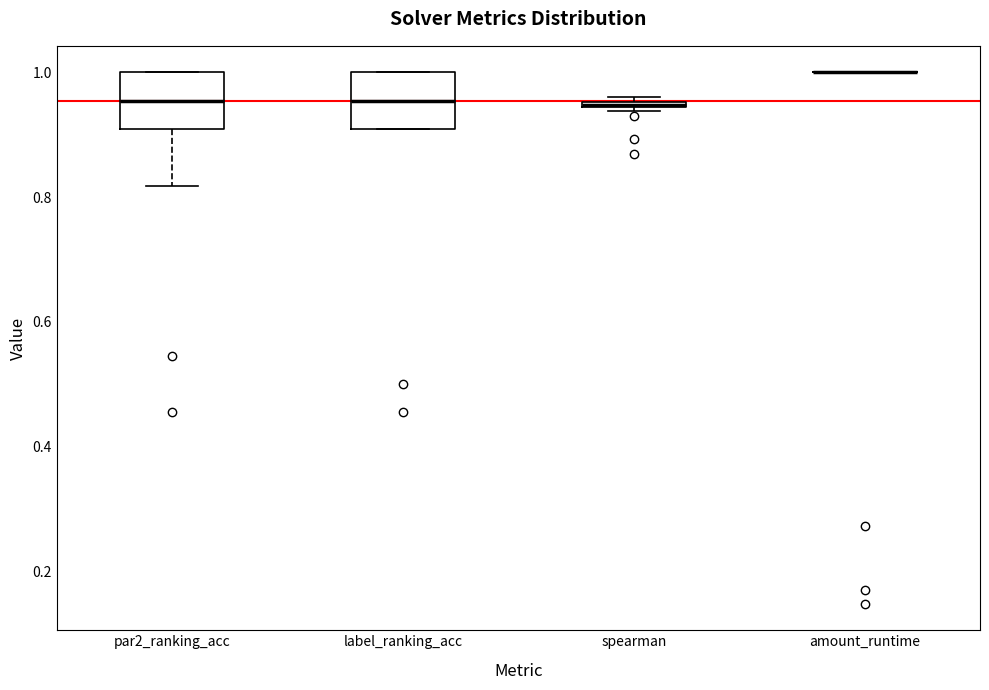

Where is the lower edge of the box for par2_ranking_acc on the y-axis? The values are not printed on the chart, so give them approximately, as read against the axis.

0.90